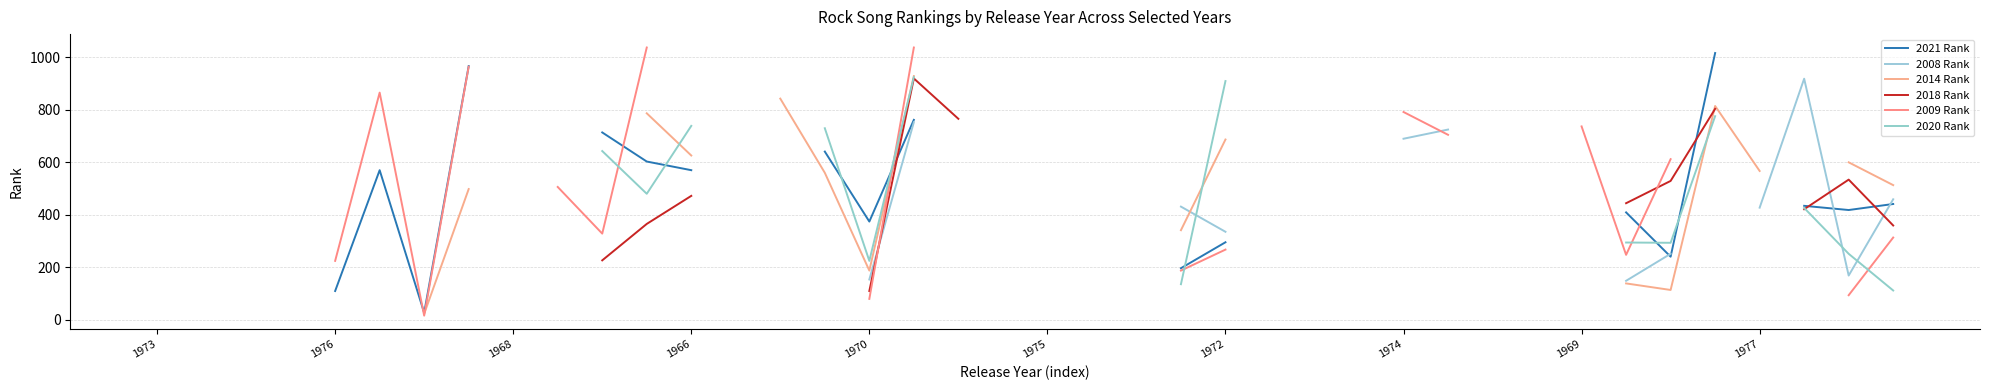

What is the minimum value shown in the chart?

15.0